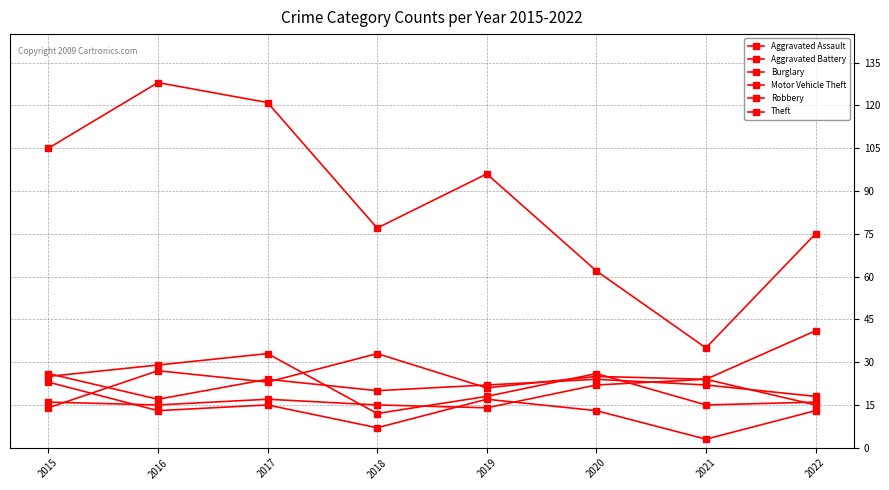

At which category is the sum across all series the highest?

2017